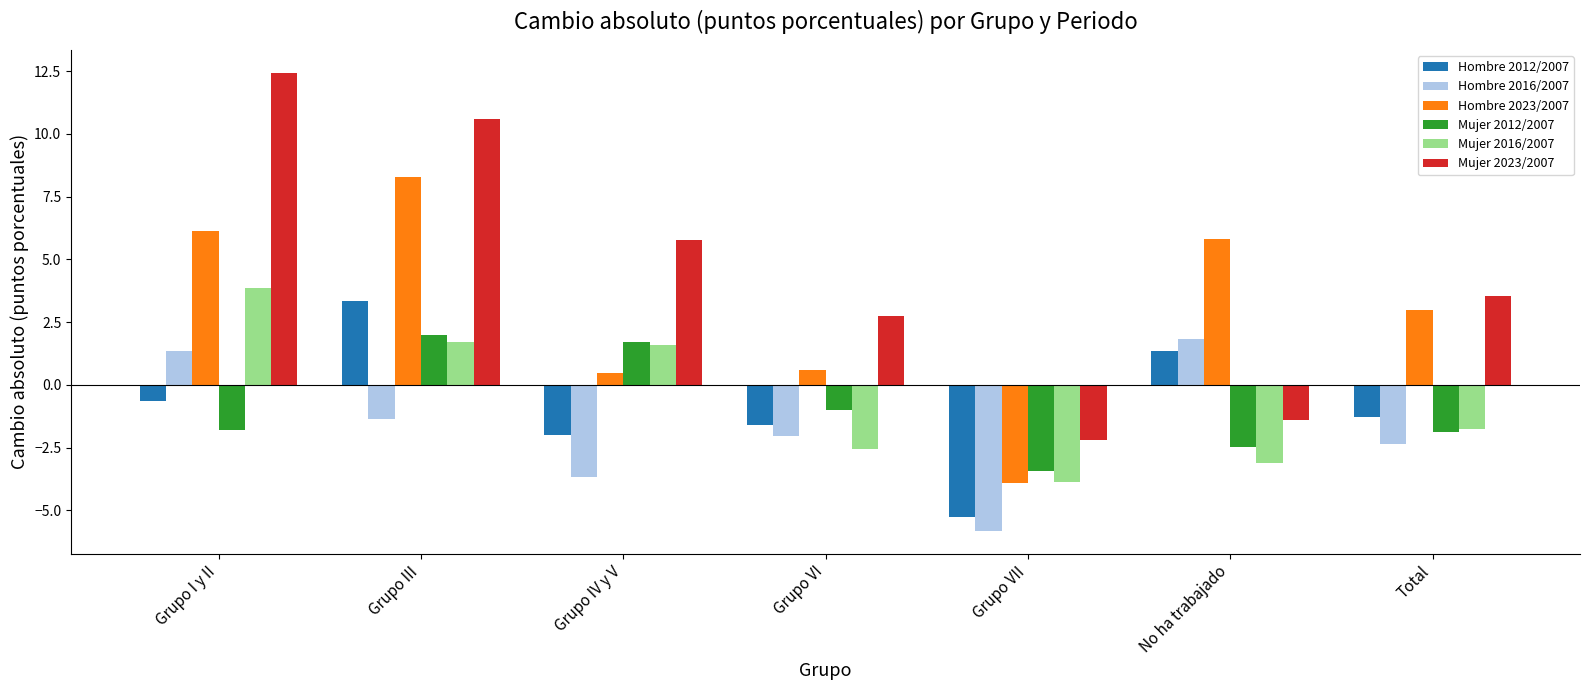

At which label does Hombre 2012/2007 first exceed -1?

Grupo I y II